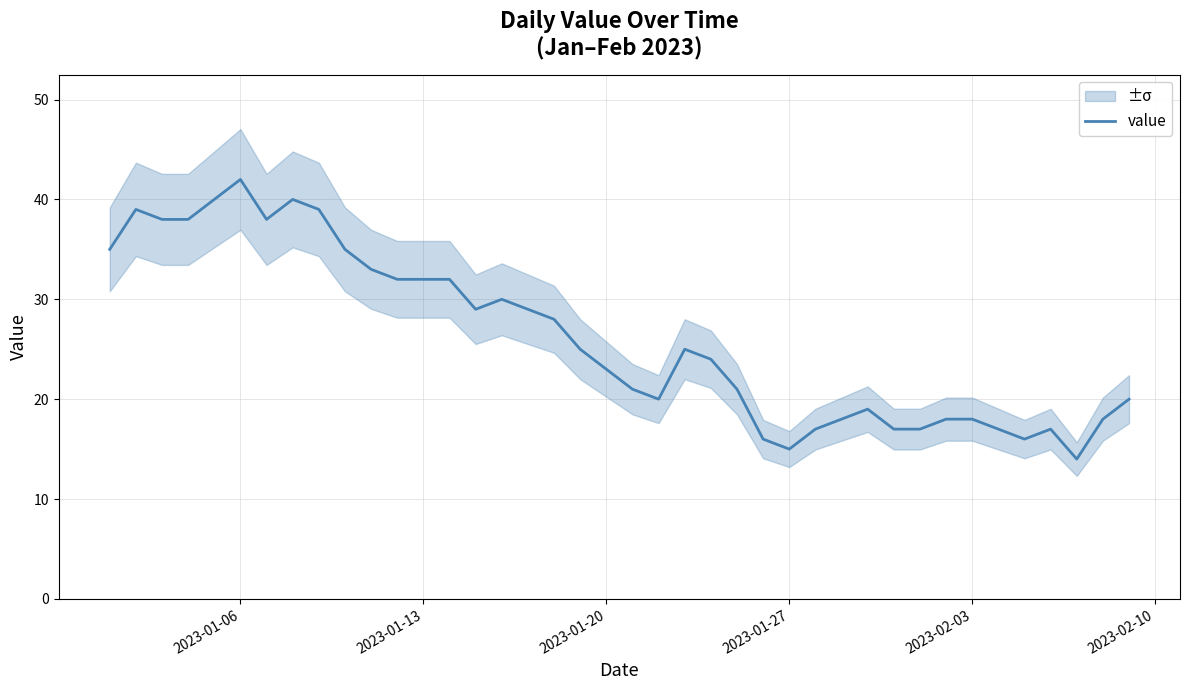

What is the minimum value for value?

14